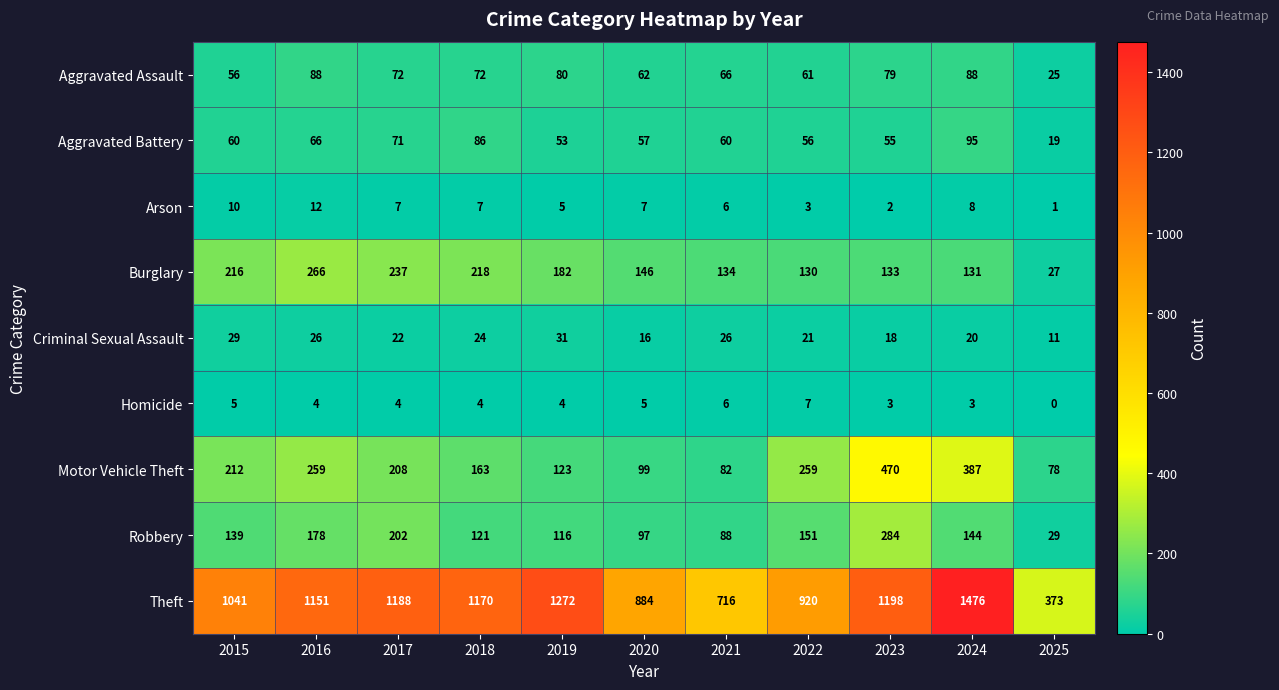

What is the difference between the Aggravated Battery values at 2017 and 2021?

11